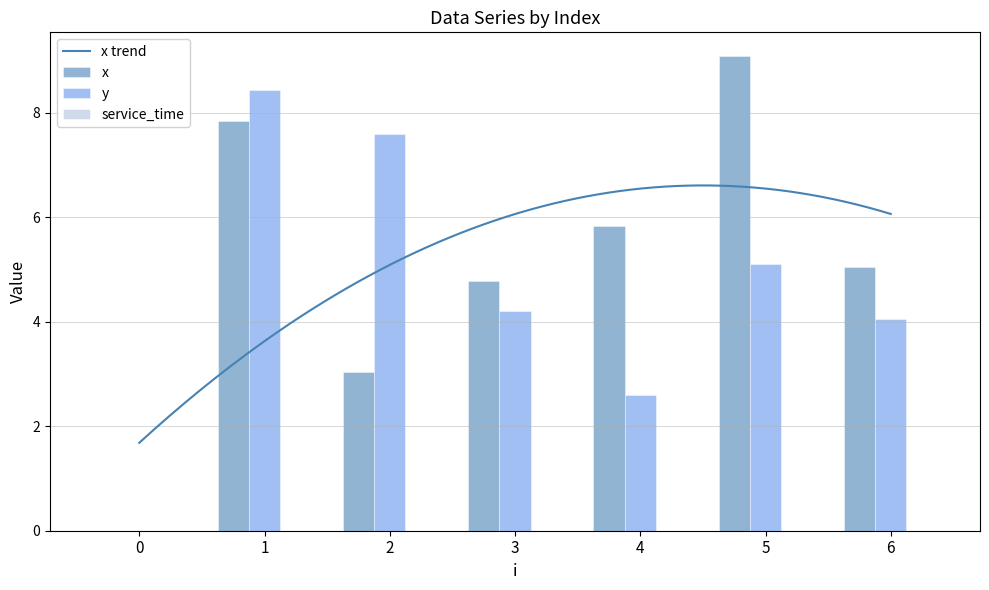

What is the maximum value shown in the chart?

9.1